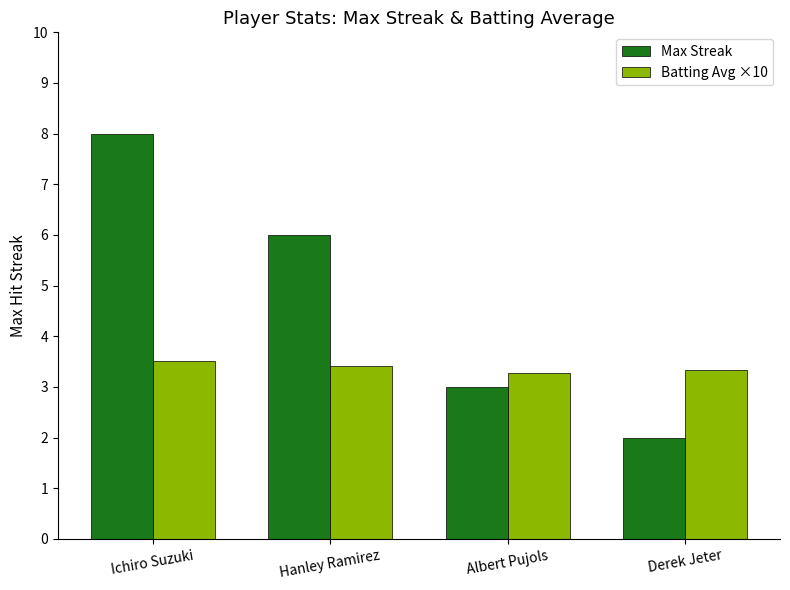

What is the minimum value for Max Streak?

2.0